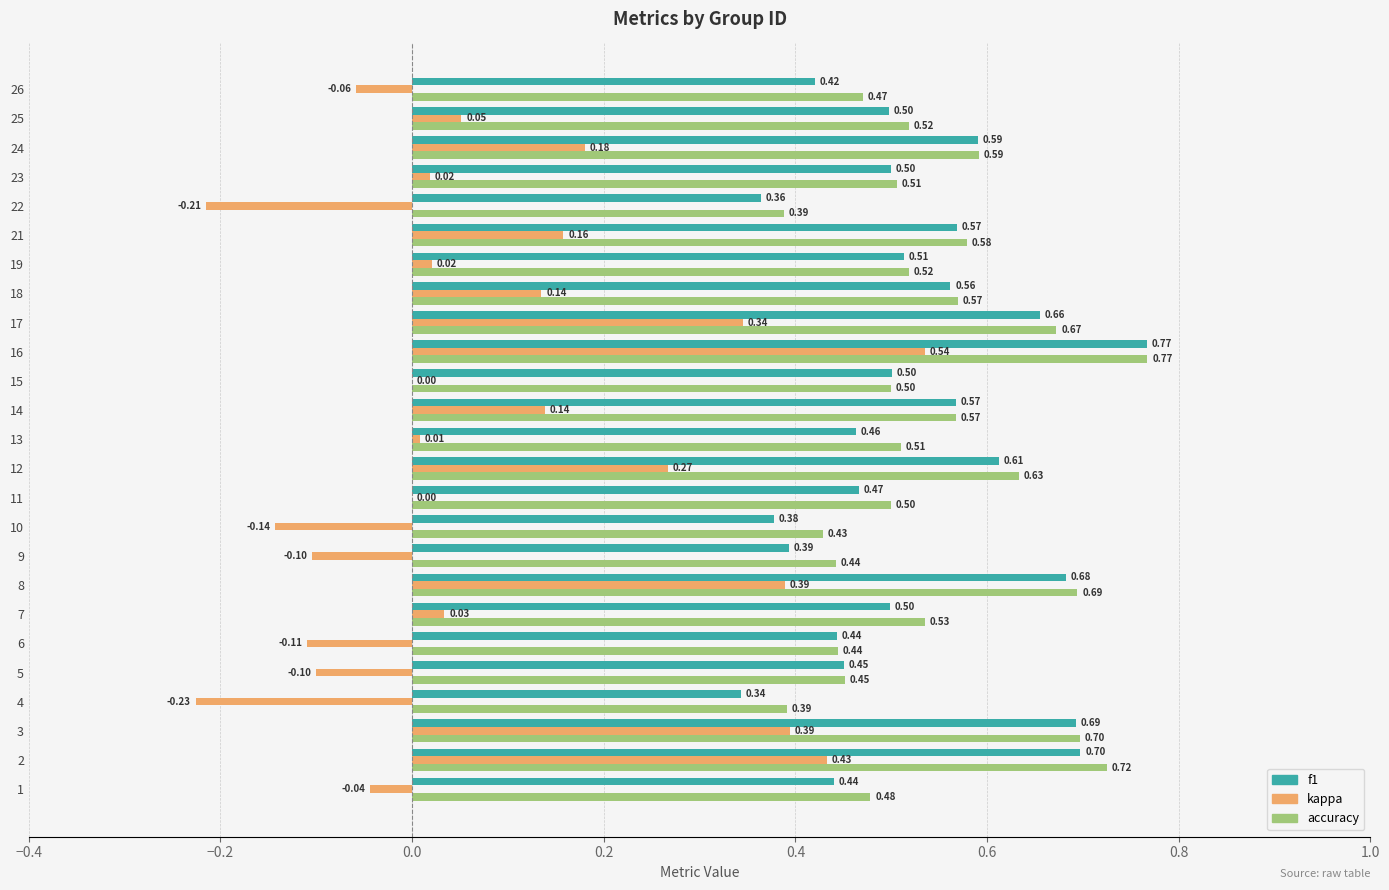

What is the sum of all kappa values?

2.1